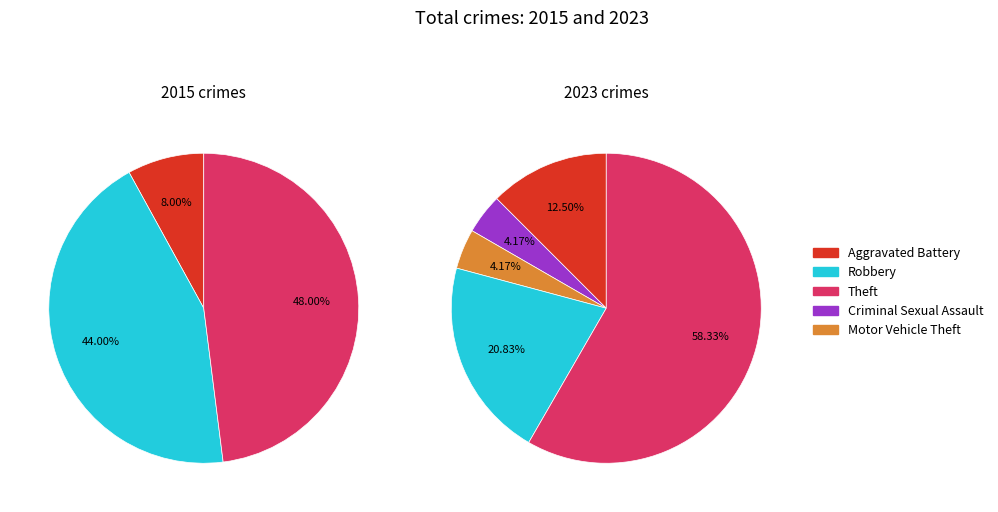

Does any single category account for the majority?

No